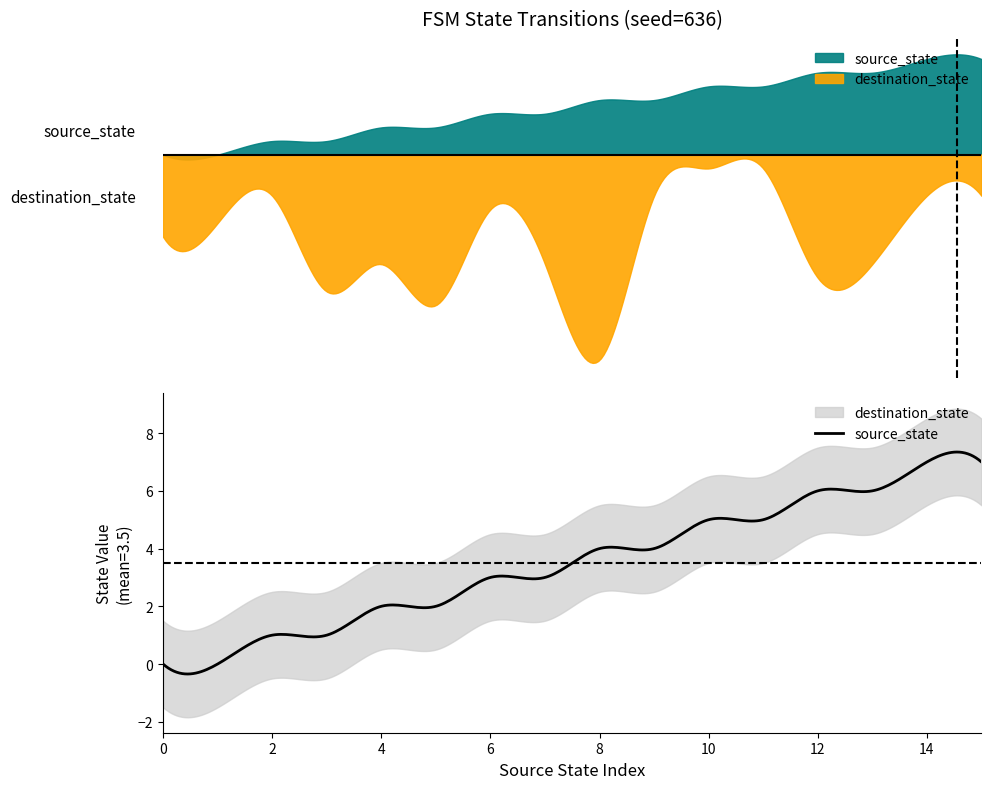

How many source_state values are between 2 and 6?

10